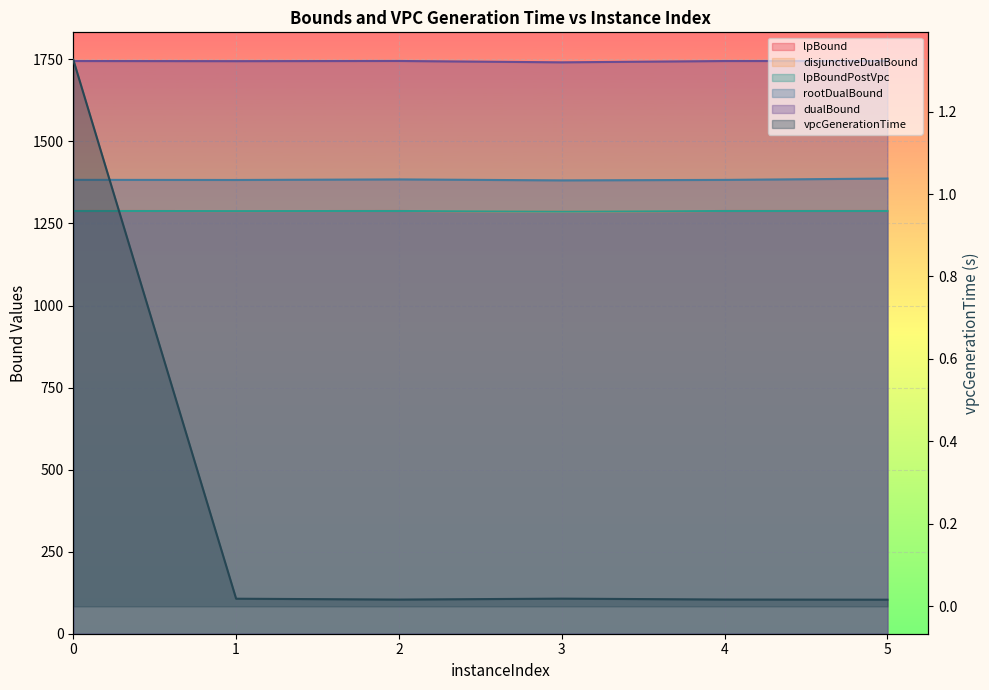

At how many categories does at least one series exceed 1707?

6